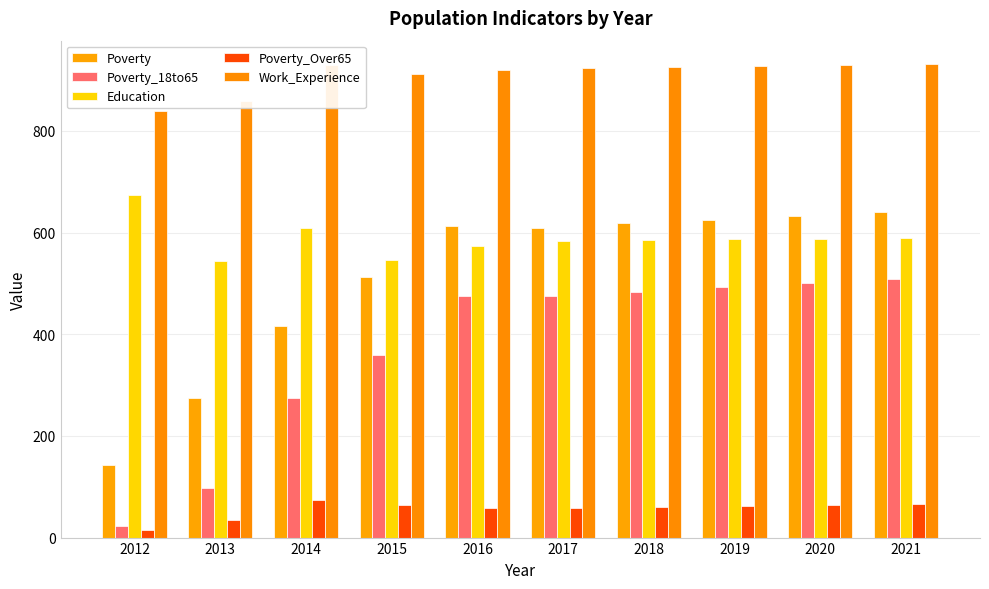

Between 2020 and 2017, which is larger?

2020